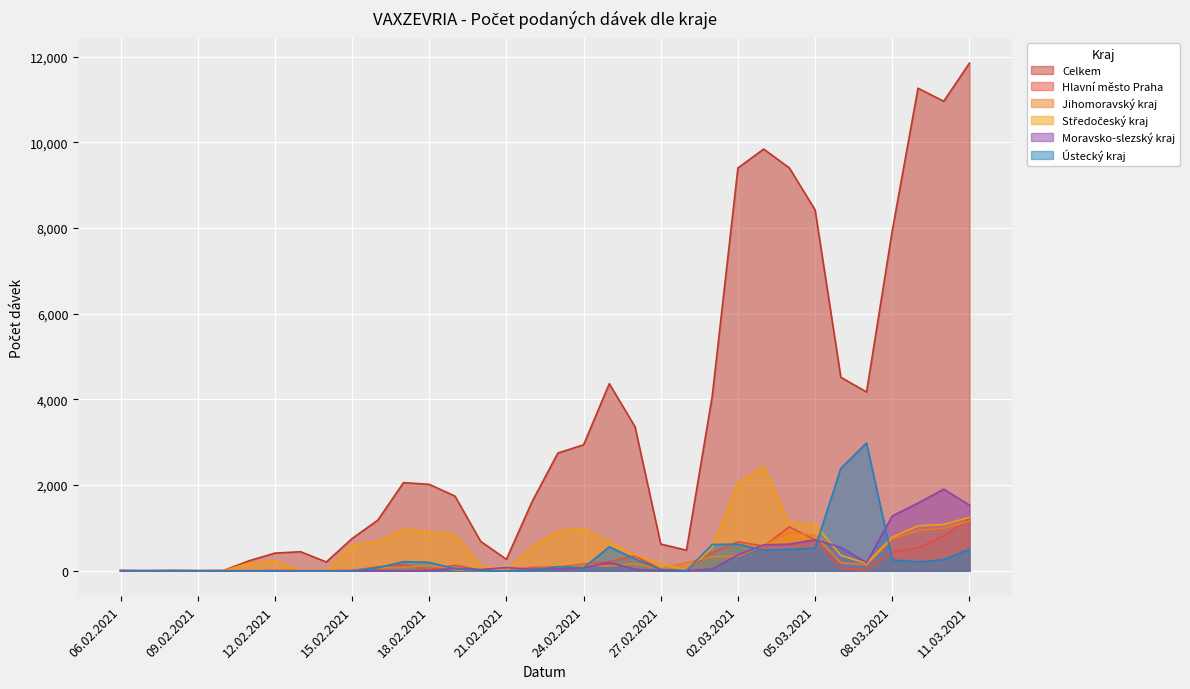

What is the maximum value shown in the chart?

11851